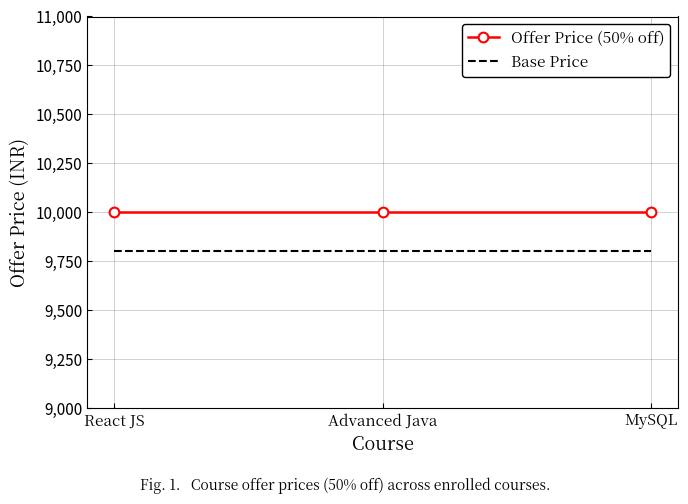

What is the total value across all series at React JS?

19800